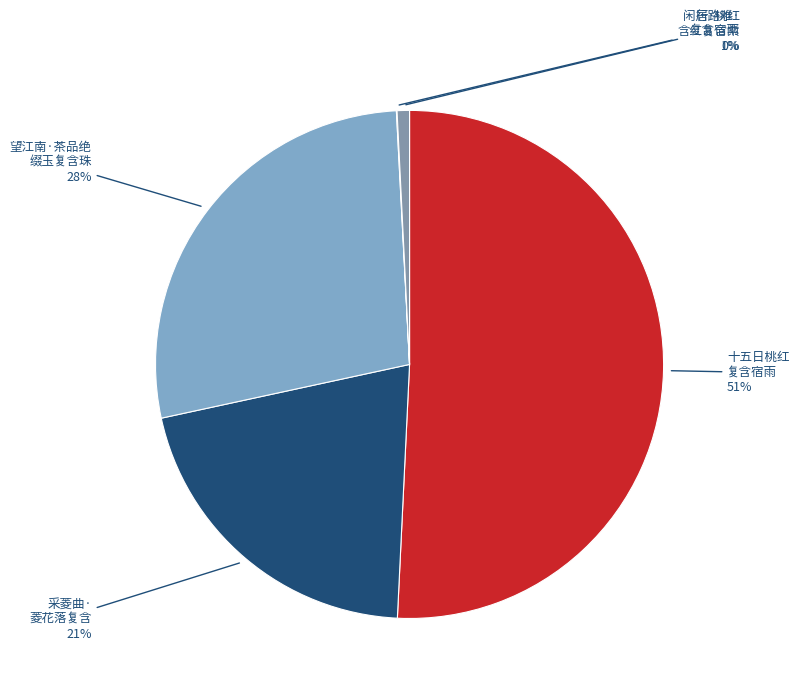

How many slices are in this pie chart?

5